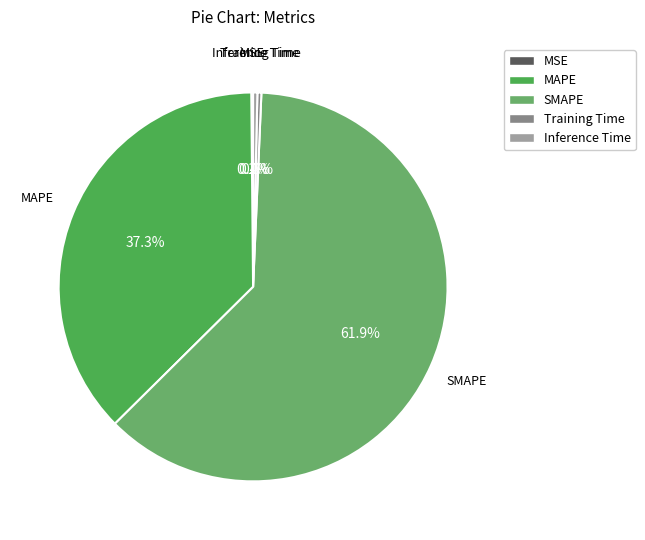

Is the sum of MAPE and Training Time greater than half?

No